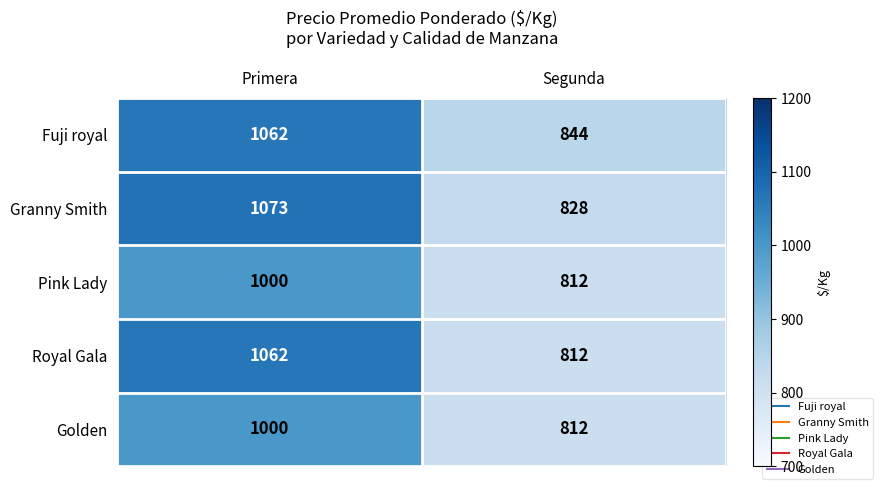

Which series has the largest total across all categories?

Fuji royal